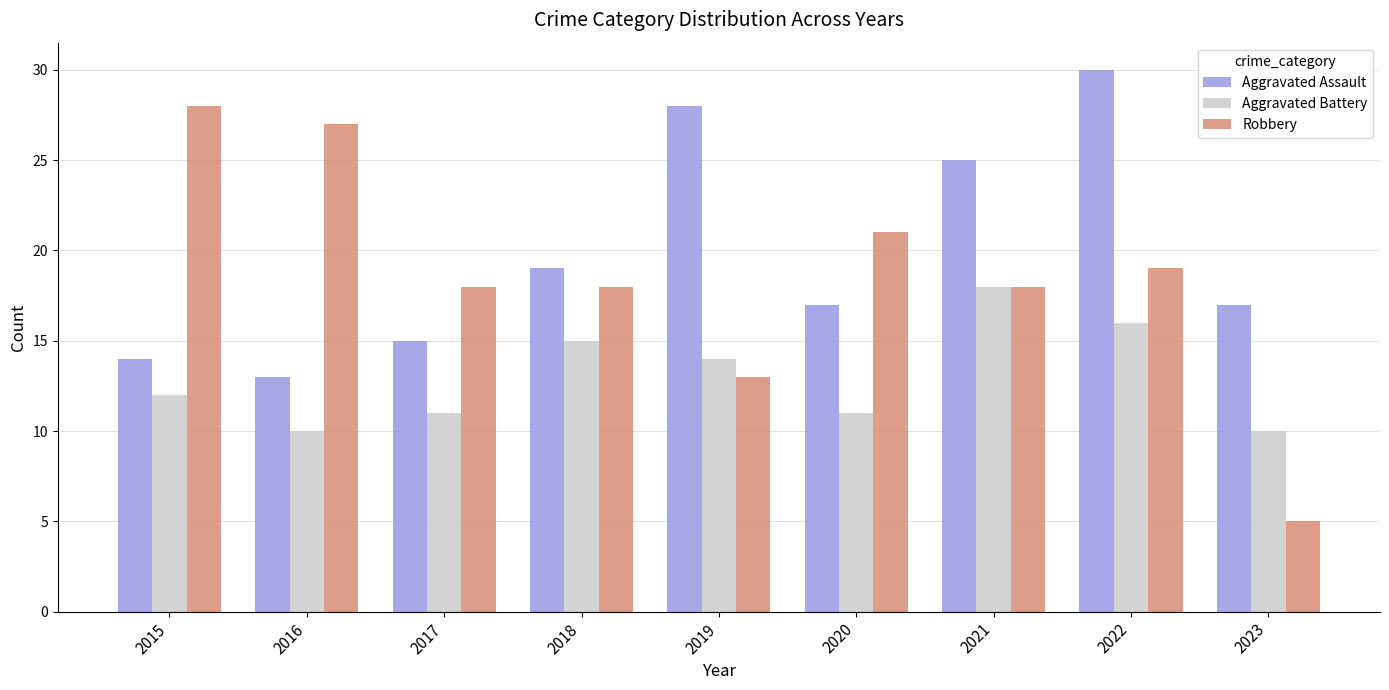

Reading left to right, list all the values displayed in this chart.

Aggravated Assault: 14	13	15	19	28	17	25	30	17
Aggravated Battery: 12	10	11	15	14	11	18	16	10
Robbery: 28	27	18	18	13	21	18	19	5